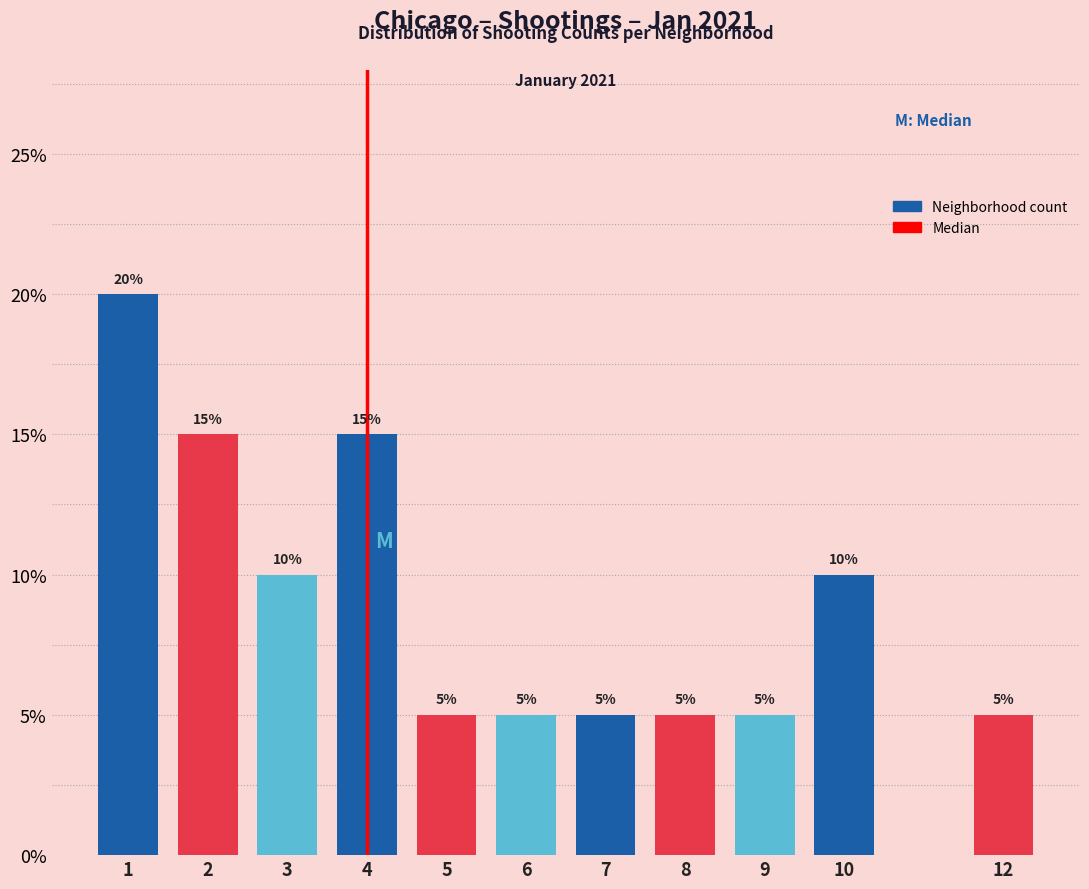

Reading left to right, list all the values displayed in this chart.

1=20	2=15	3=10	4=15	5=5	6=5	7=5	8=5	9=5	10=10	12=5